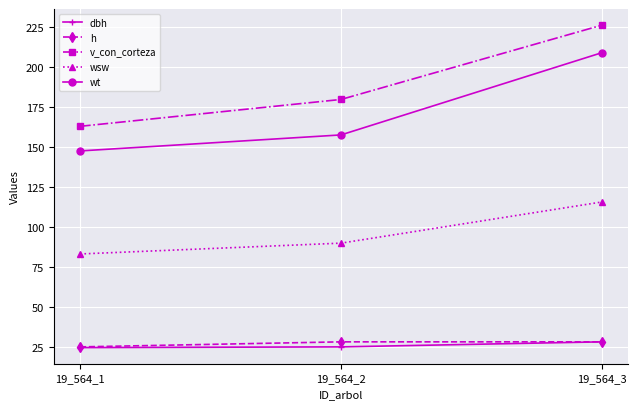

The value of wt at 19_564_3 is 362.7. True or false?

False